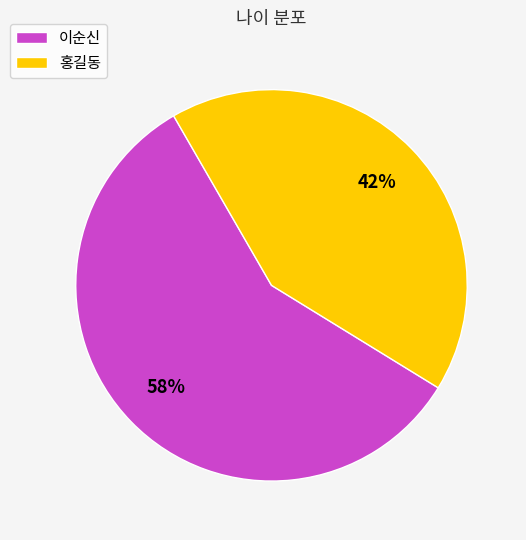

Is it true that 홍길동 is 28% of the pie?

False